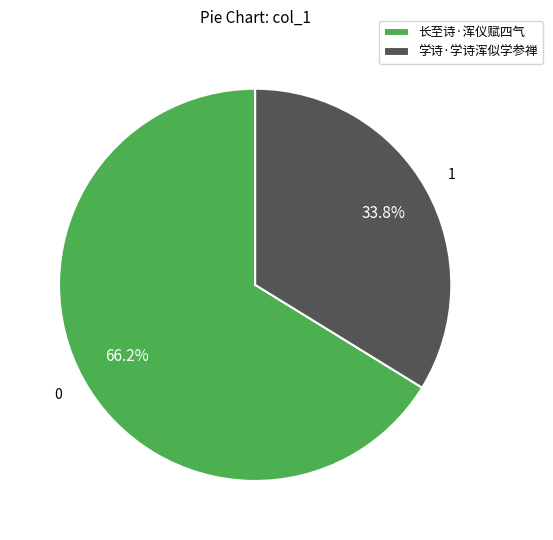

What percentage do 长至诗·浑仪赋四气 and 学诗·学诗浑似学参禅 together represent?

100.0%